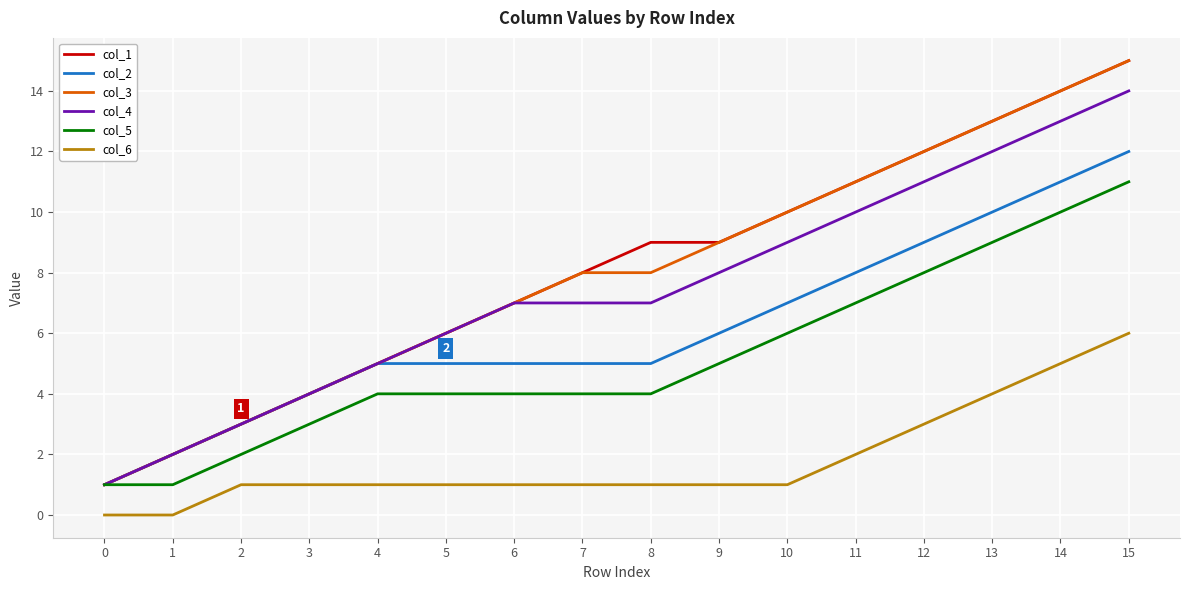

Is the value of col_1 at 11 greater than the value of col_6 at 4?

Yes